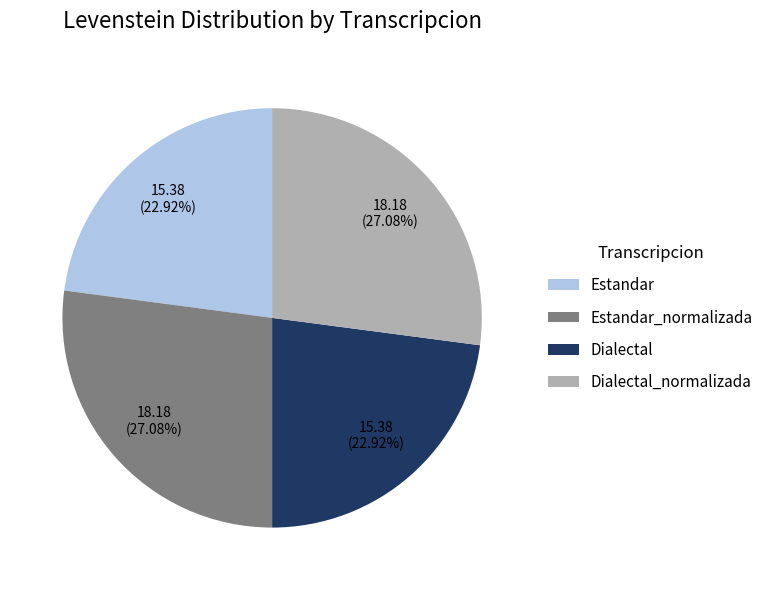

To the nearest percent, what is the difference between the largest and smallest slice percentages?

4%